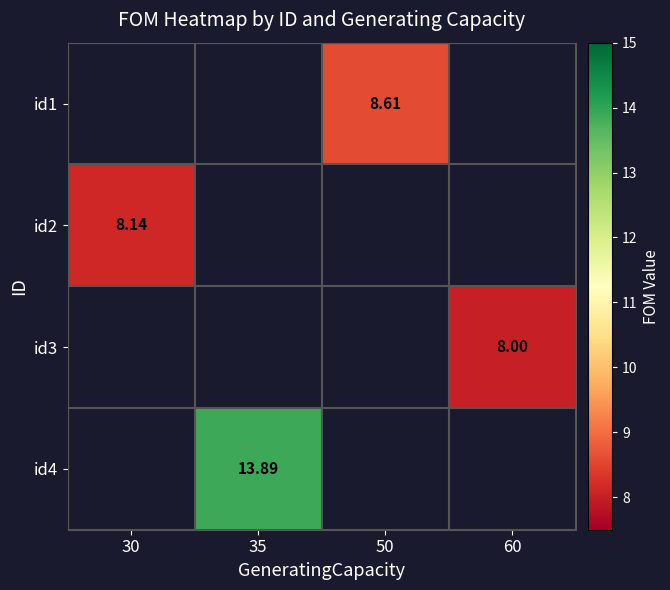

How many series are shown in this chart?

4